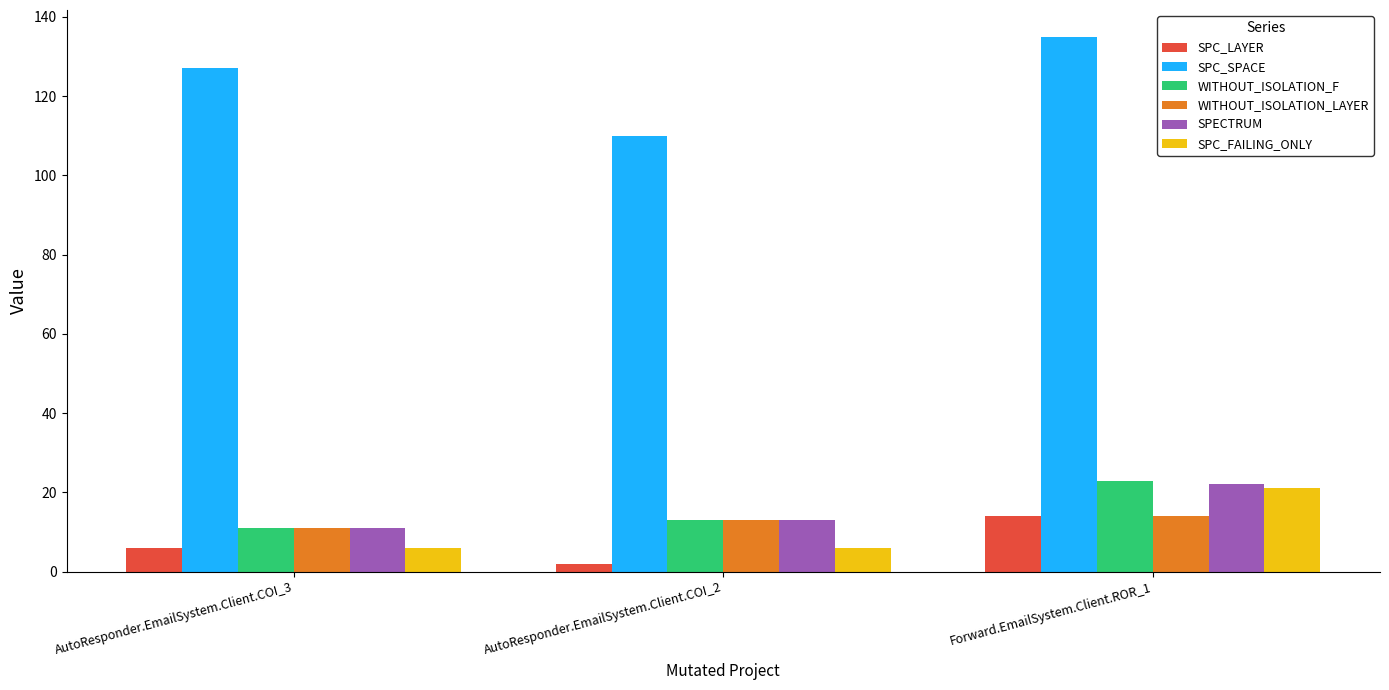

True or false: SPC_LAYER has a value of 7 at Forward.EmailSystem.Client.ROR_1.

False